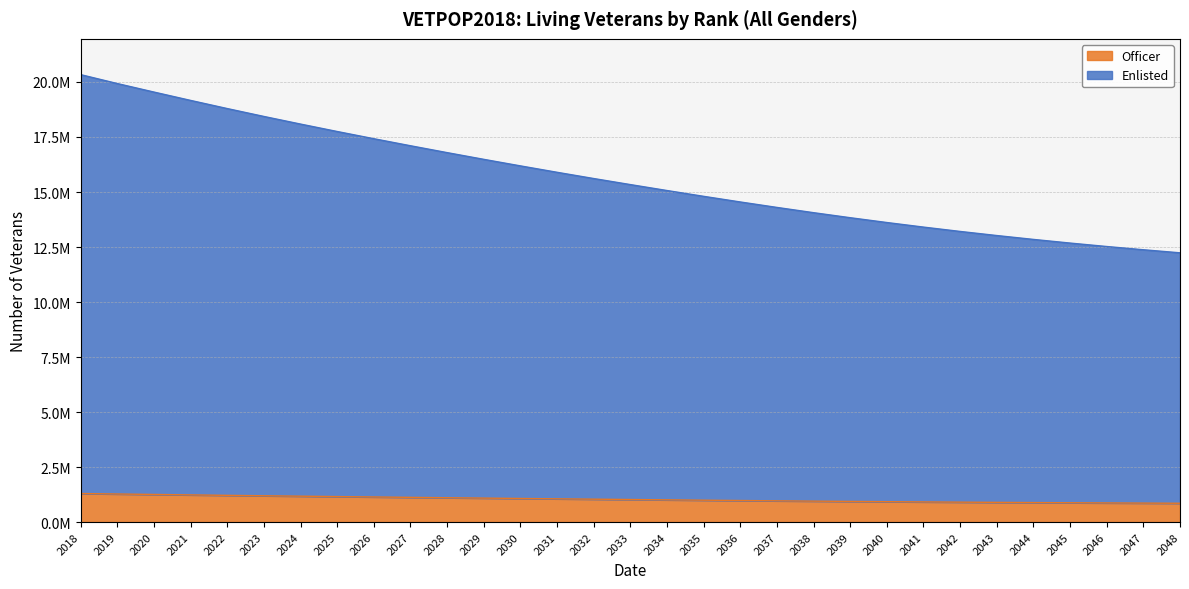

What is the sum of the Enlisted values at 2029 and 2019?

36413214.1